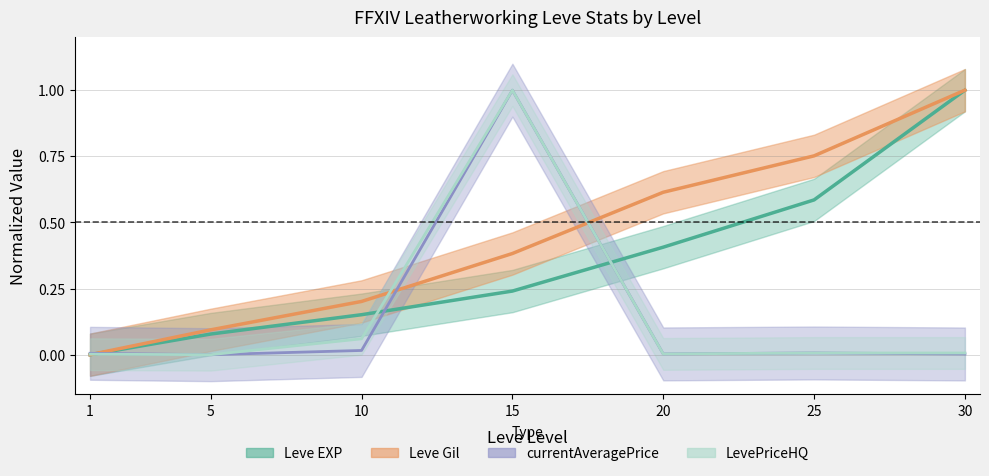

Does the chart have visible grid lines?

Yes